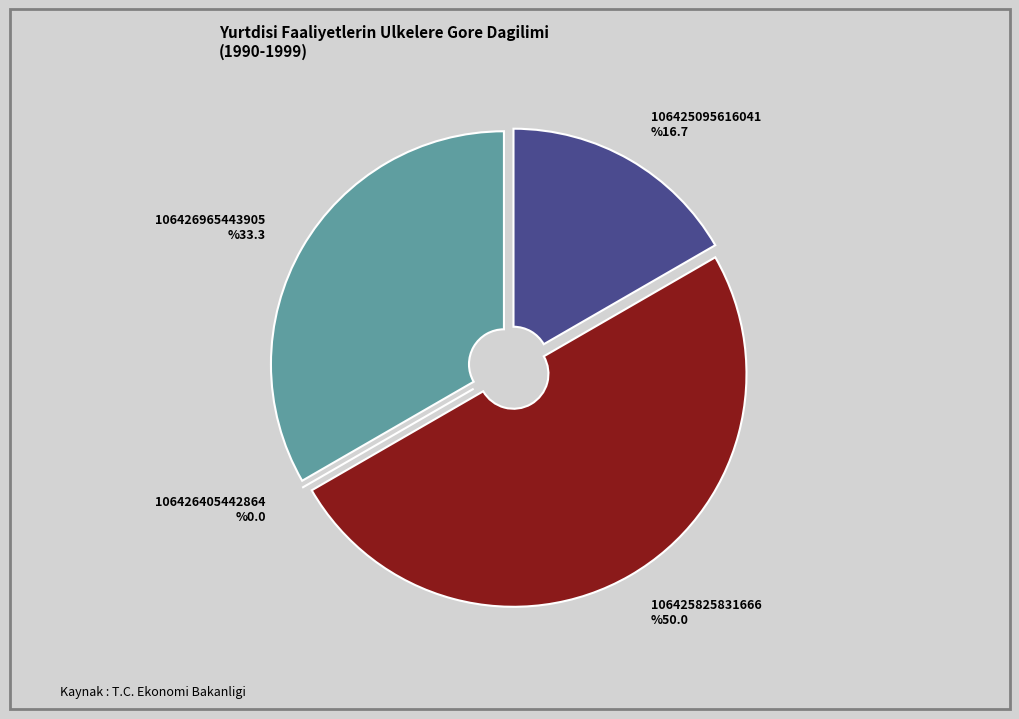

What is the change in value from 106425095616041 to 106426965443905?

+3